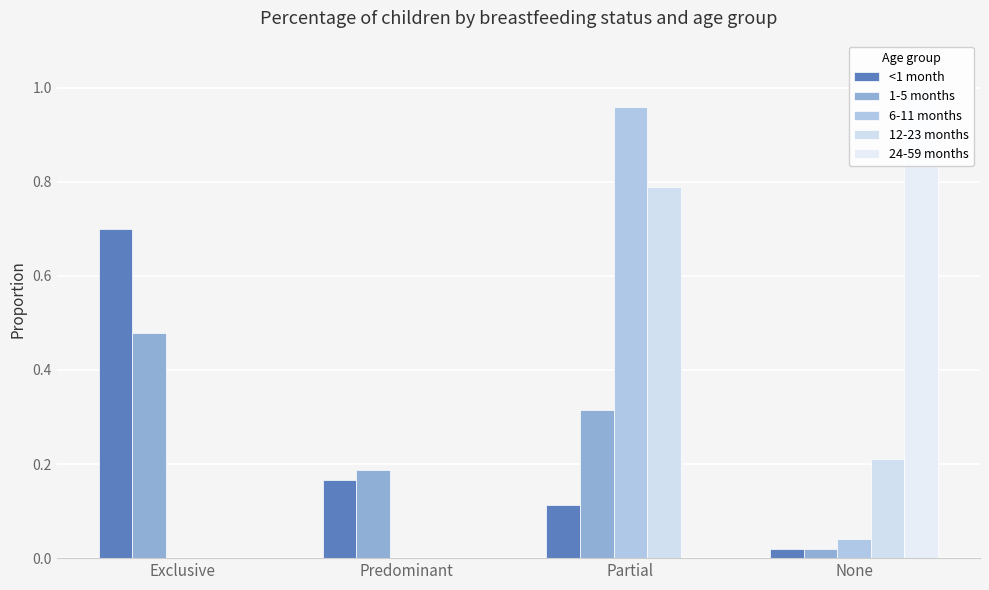

How many bars are there in total?

20